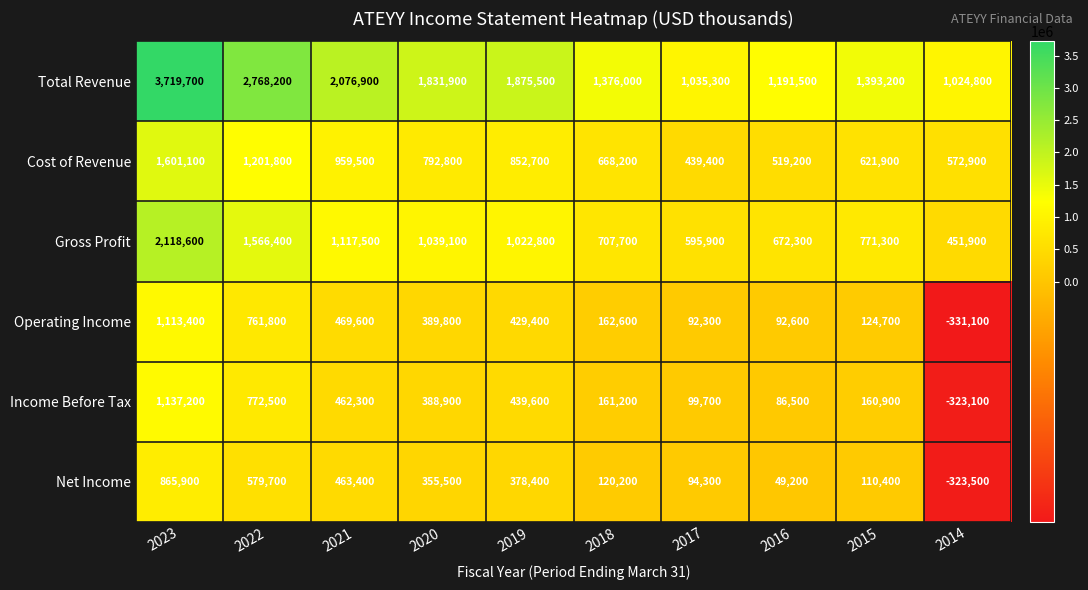

True or false: Cost of Revenue has a value of 959500 at 2021.

True